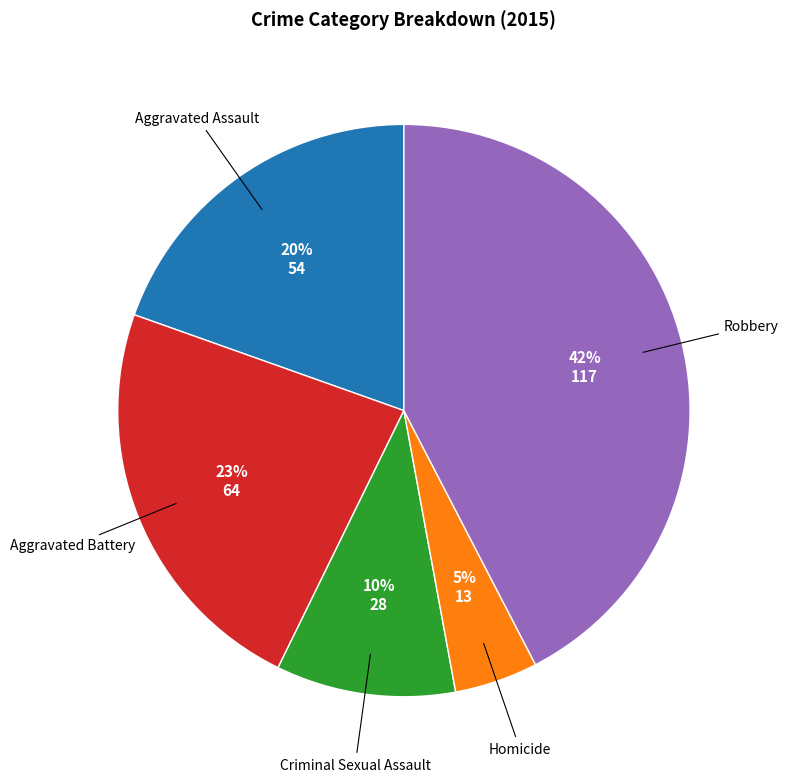

Is there a majority slice in this chart?

No